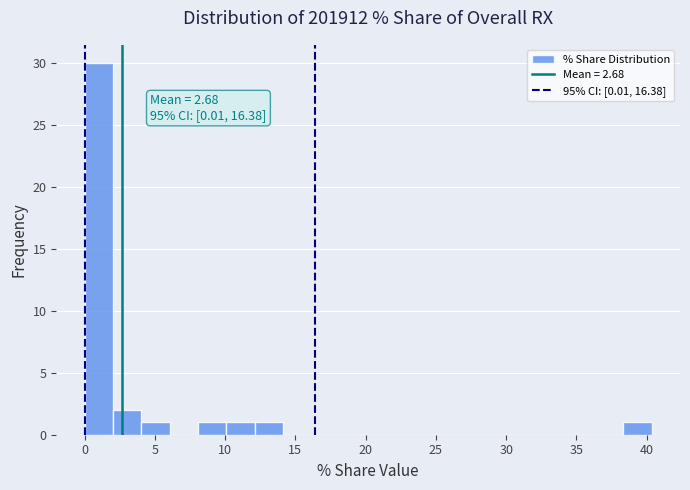

Which range on the x-axis has the tallest bar?

0.0 to 2.0